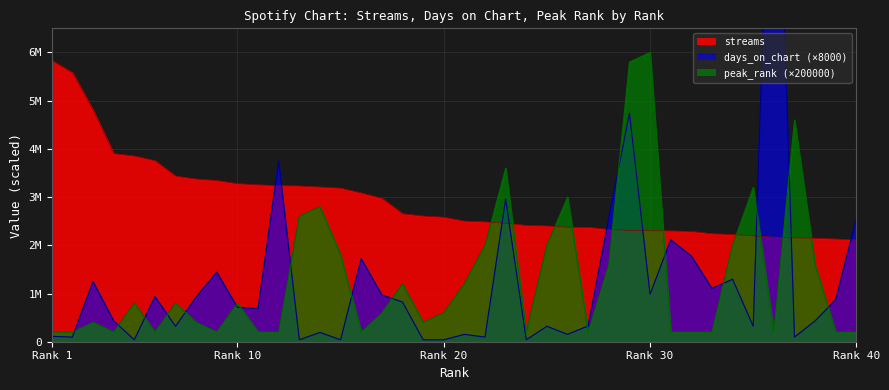

Is it true that peak_rank equals 200000 at 31?

True